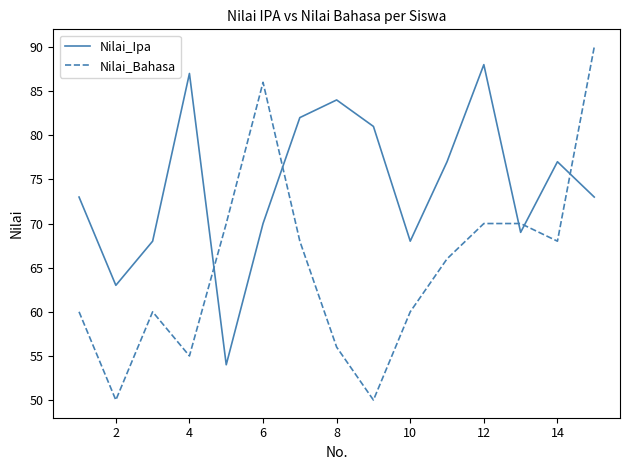

Which series has the largest total across all categories?

Nilai_Ipa